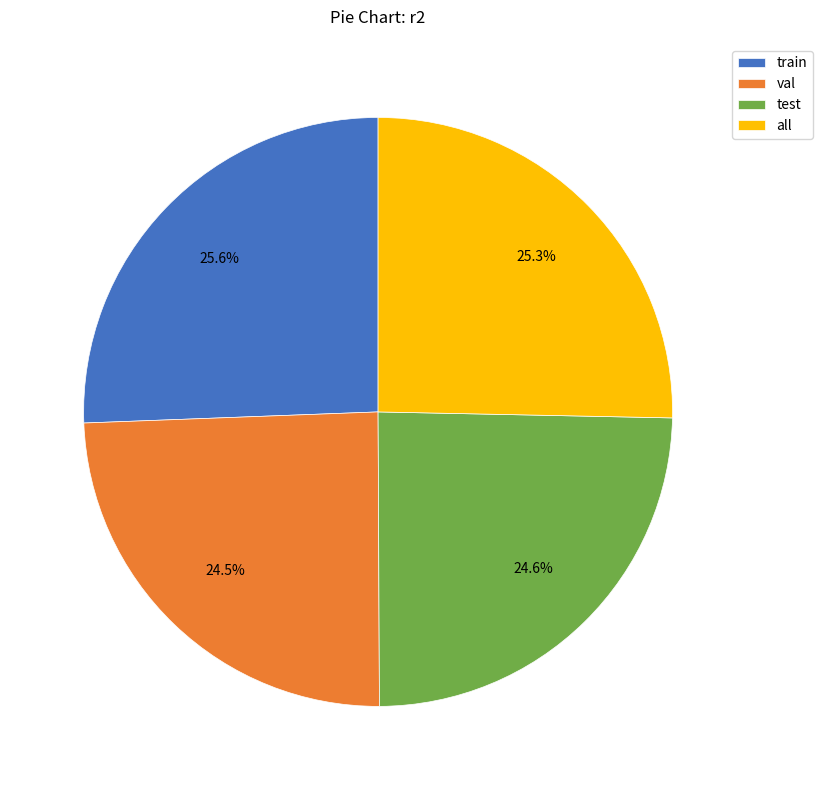

To the nearest percent, what is the difference between the largest and smallest slice percentages?

1%